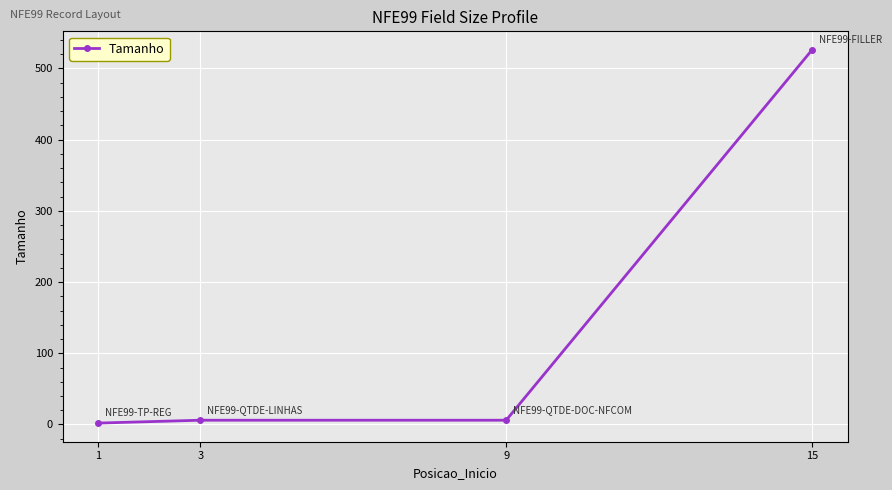

Reading left to right, extract all data points from this chart.

2	6	6	526